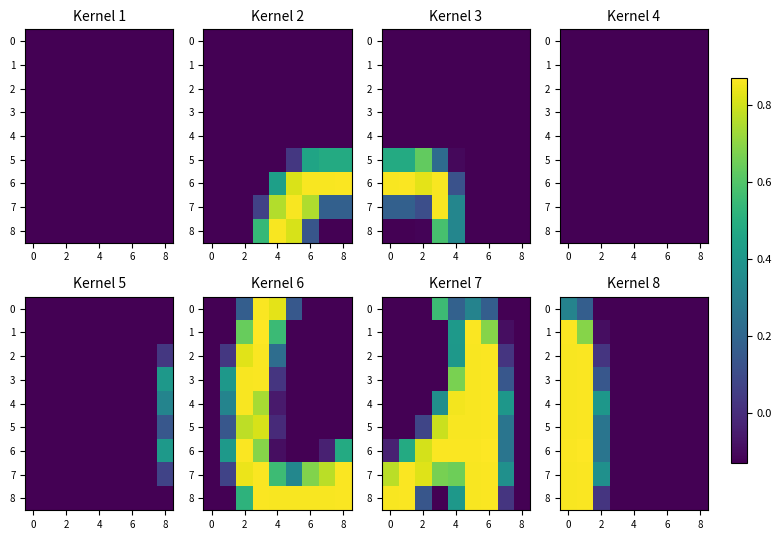

The value of 4 at 2 is 0.4. True or false?

True